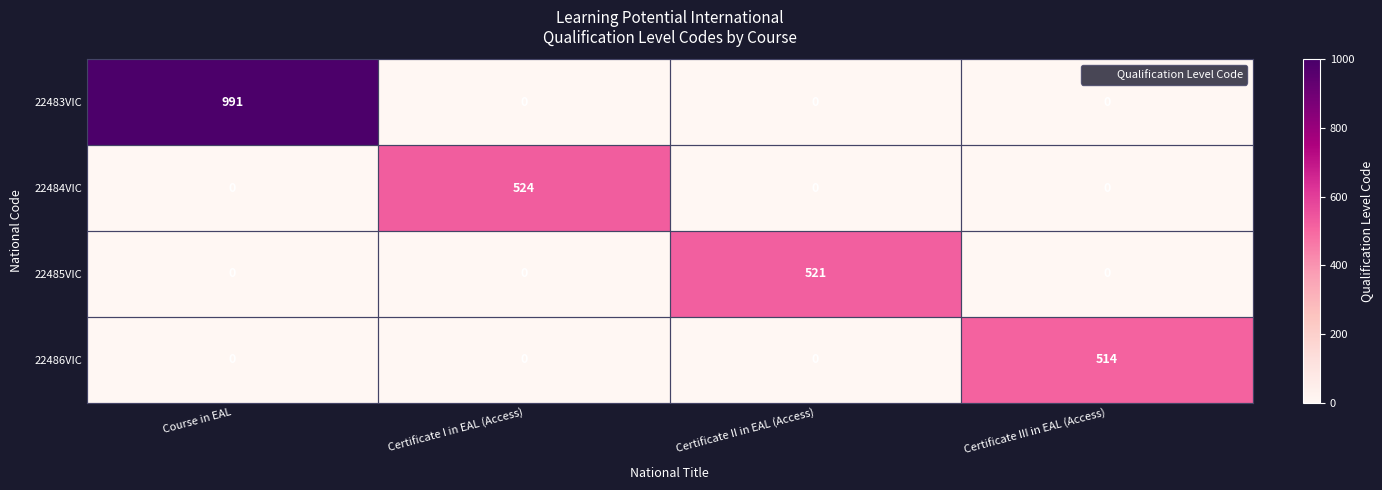

What is the difference between the maximum and minimum values in the 22483VIC series?

991